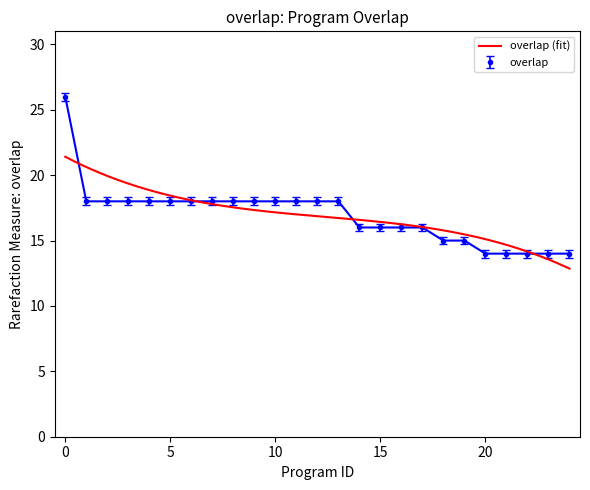

What is the lowest value of the overlap series?

14